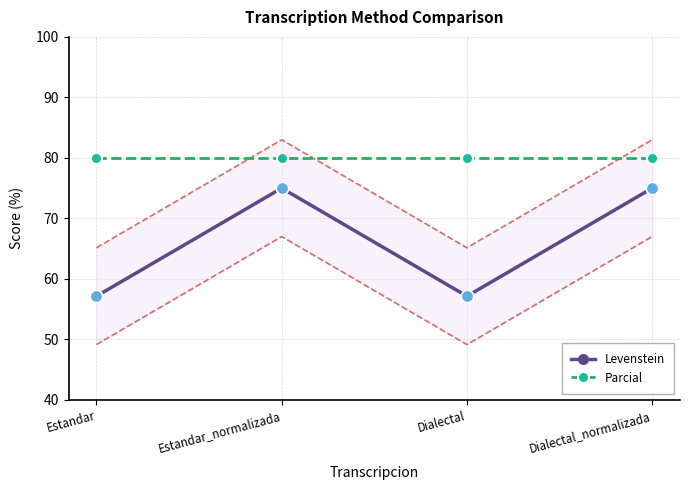

Which series contains the lowest Y value?

Levenstein